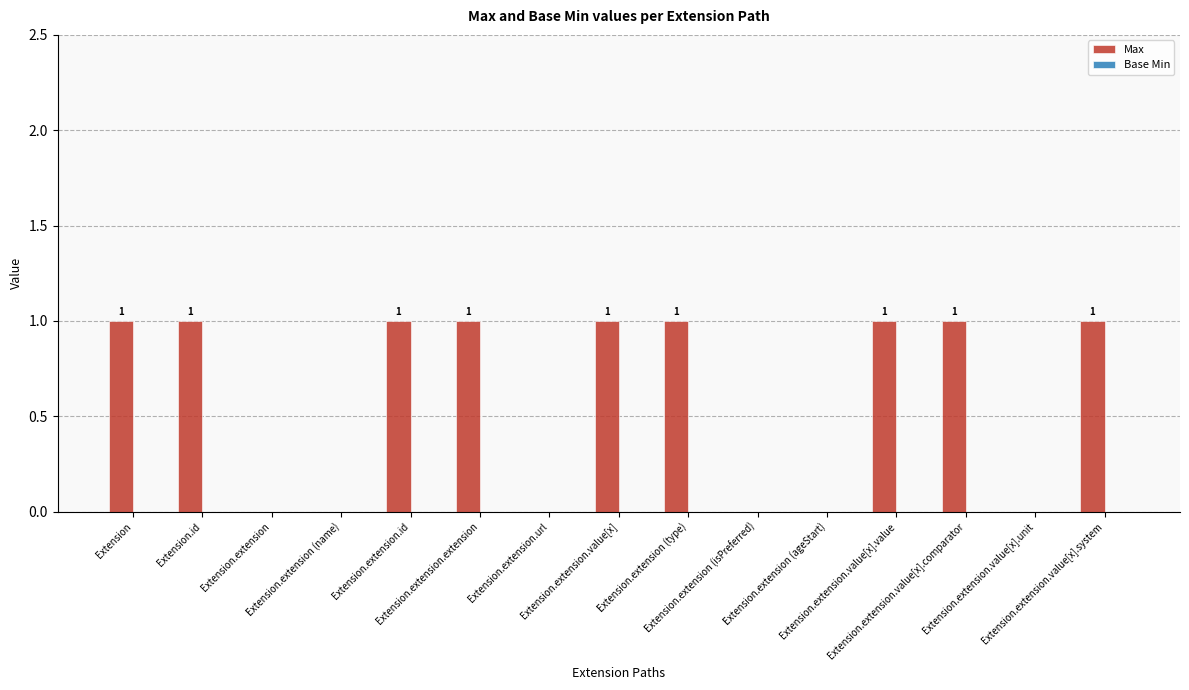

What is the sum of all values?

9